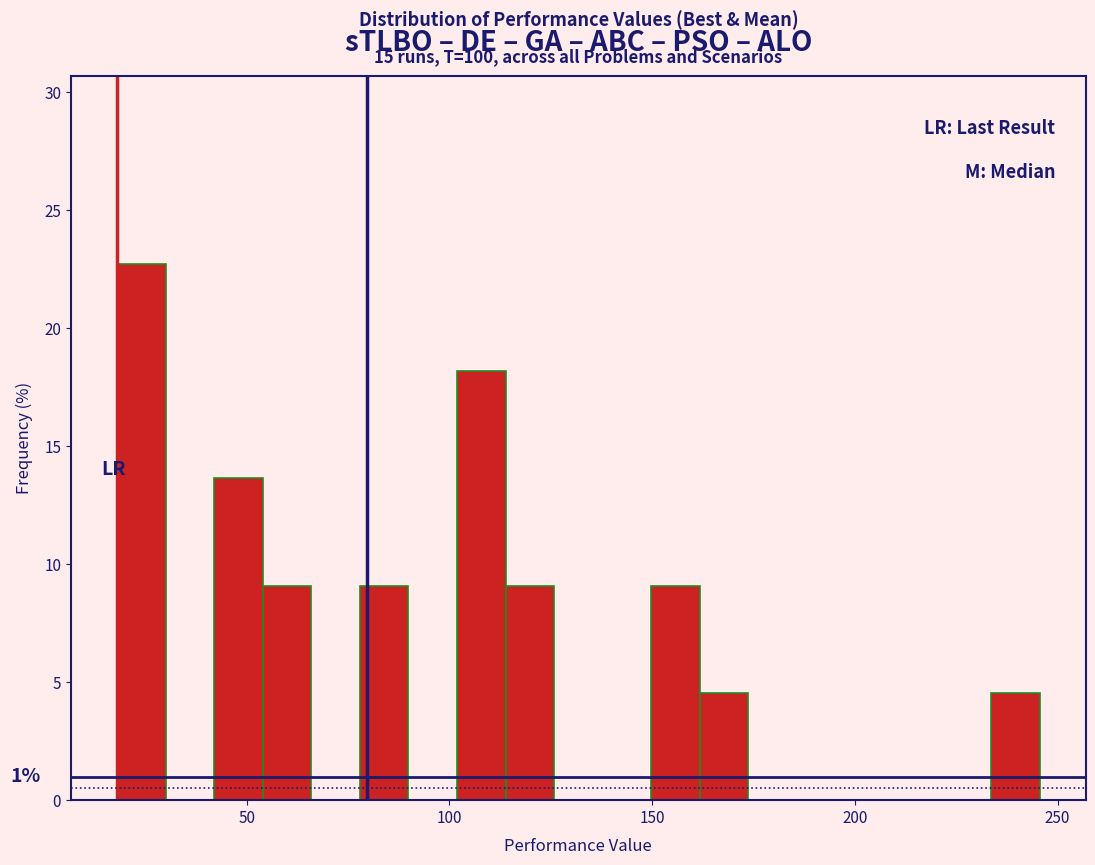

Around what value on the x-axis is the tallest bar? Give the approximate position of its centre, as read against the axis.

25